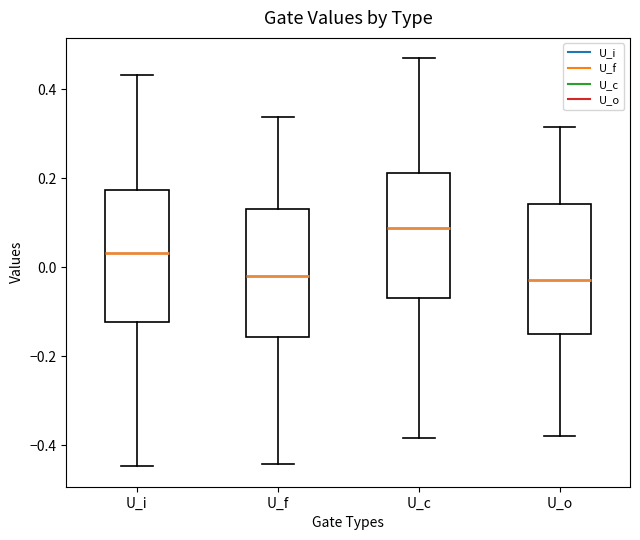

Where is the upper edge of the box for U_f on the y-axis? The values are not printed on the chart, so give them approximately, as read against the axis.

0.14